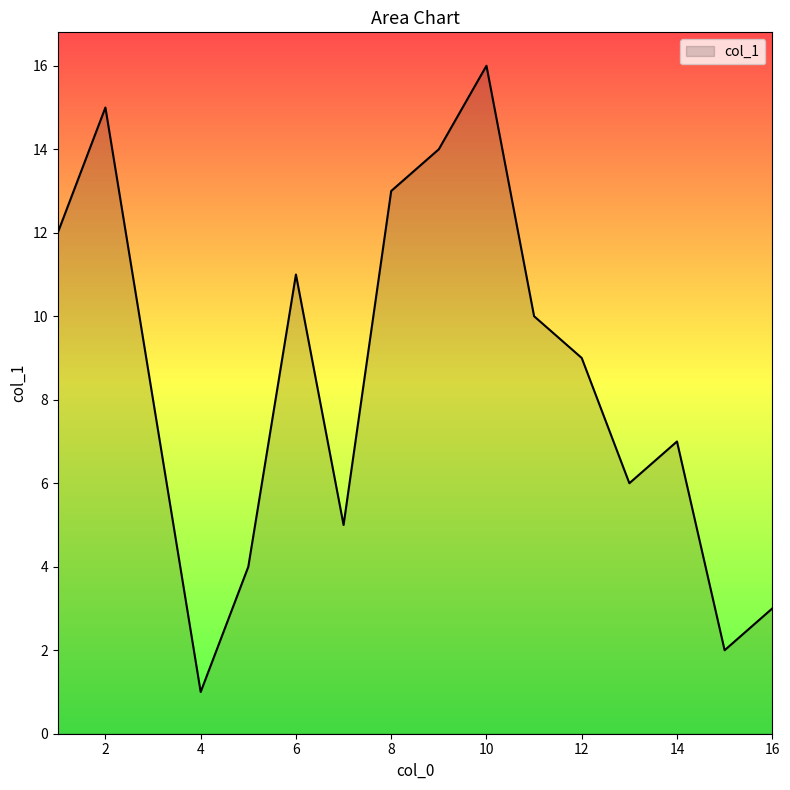

What is the maximum value shown in the chart?

16